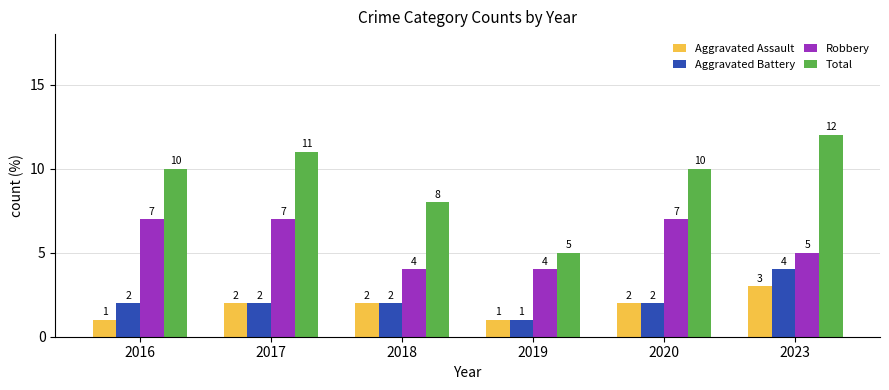

Does the chart contain any negative values?

No